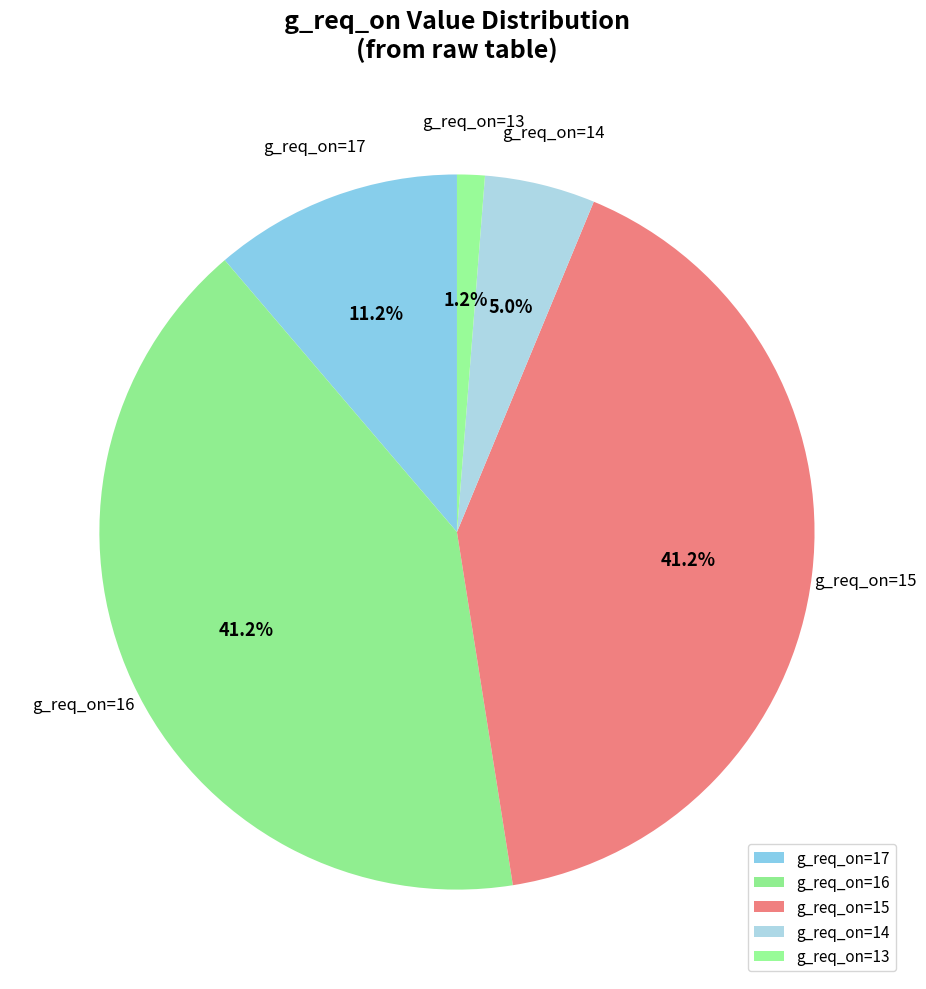

What percentage do g_req_on=16 and g_req_on=14 together represent?

46.2%